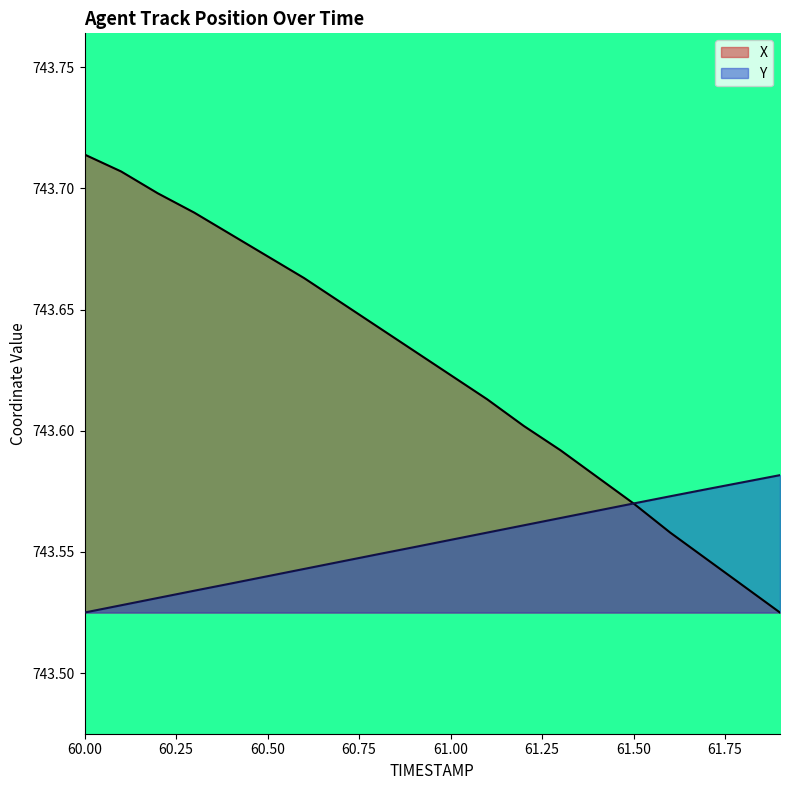

What value does the Y series have at 60.1?

743.5